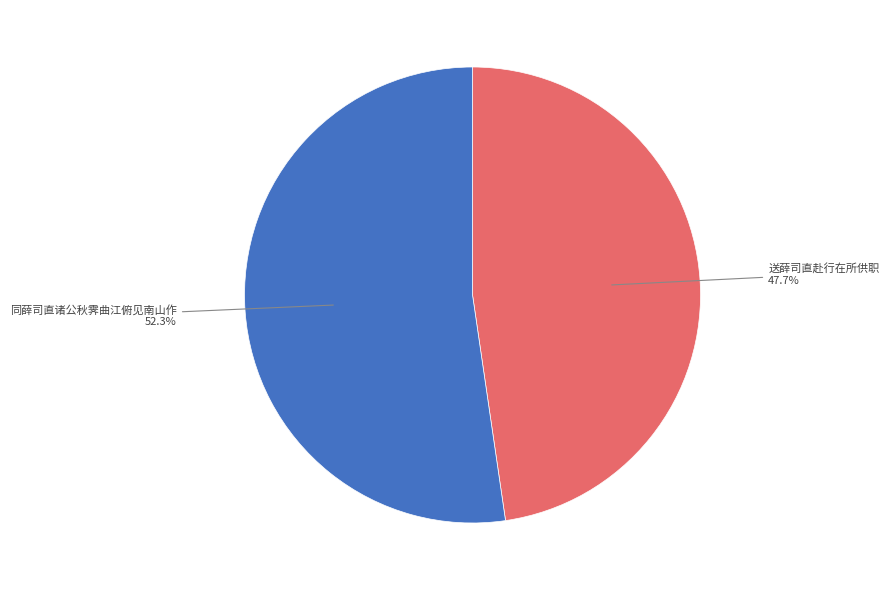

Is there any slice that represents more than half of the pie?

Yes